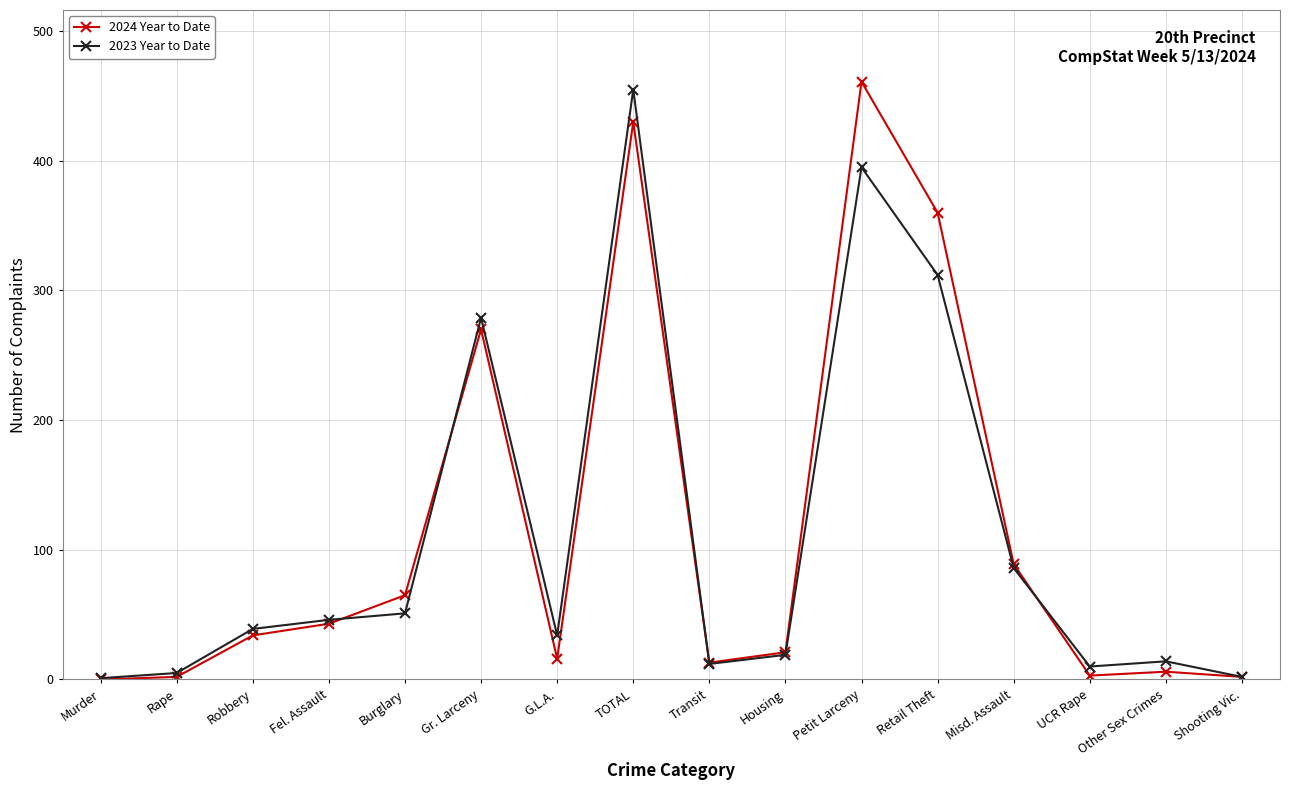

How many lines are shown in the chart?

2